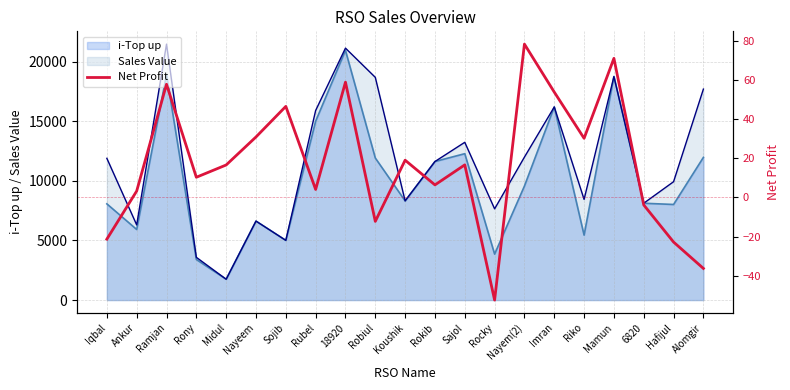

What is the change in value from Midul to Hafijul?

-39.4